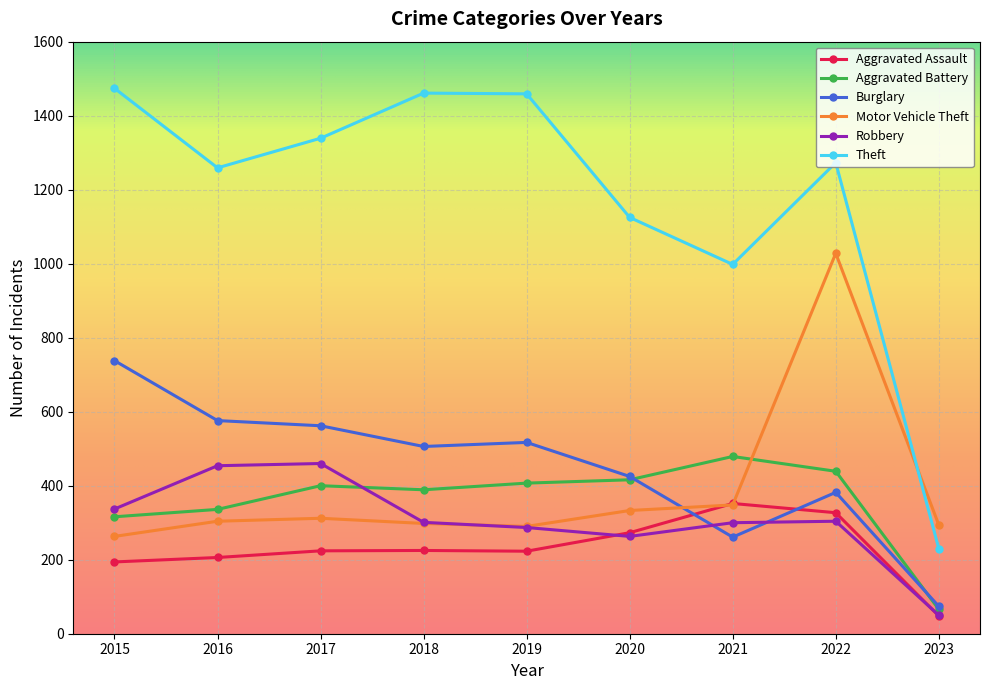

What is the sum of the Motor Vehicle Theft values at 2019 and 2016?

594